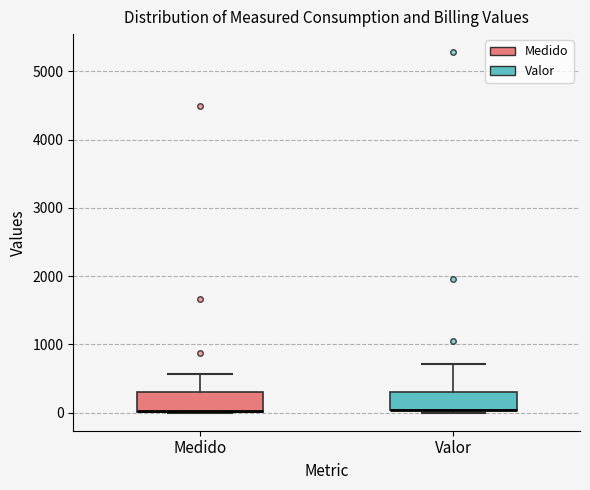

Reading left to right, transcribe this box plot: for each box, give where its median line is, the range the box spans, and where its two whiskers end, as read against the y-axis. The values are not printed on the chart, so give them approximately, as read against the axis.

Medido: median 0 (drawn on the box's lower edge), box 0 to 300, whiskers 0 to 600
Valor: median 0 (drawn on the box's lower edge), box 0 to 300, whiskers 0 (just below the box's lower edge) to 700